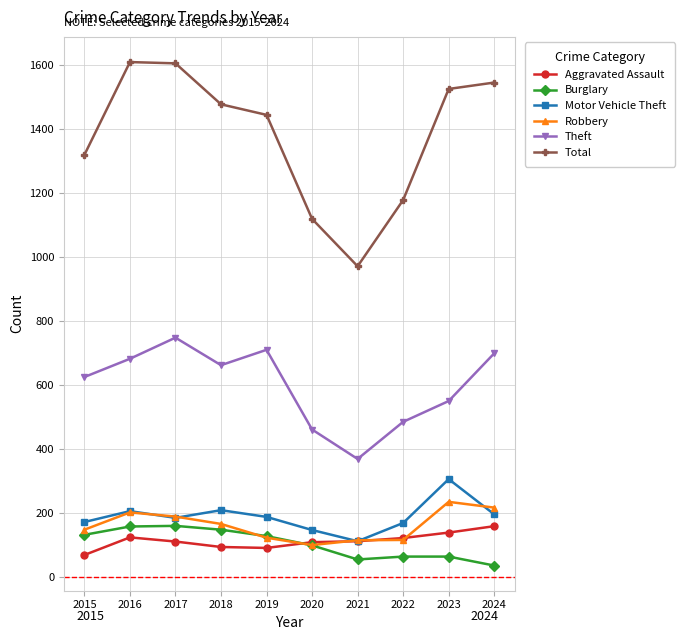

How many lines are shown in the chart?

6